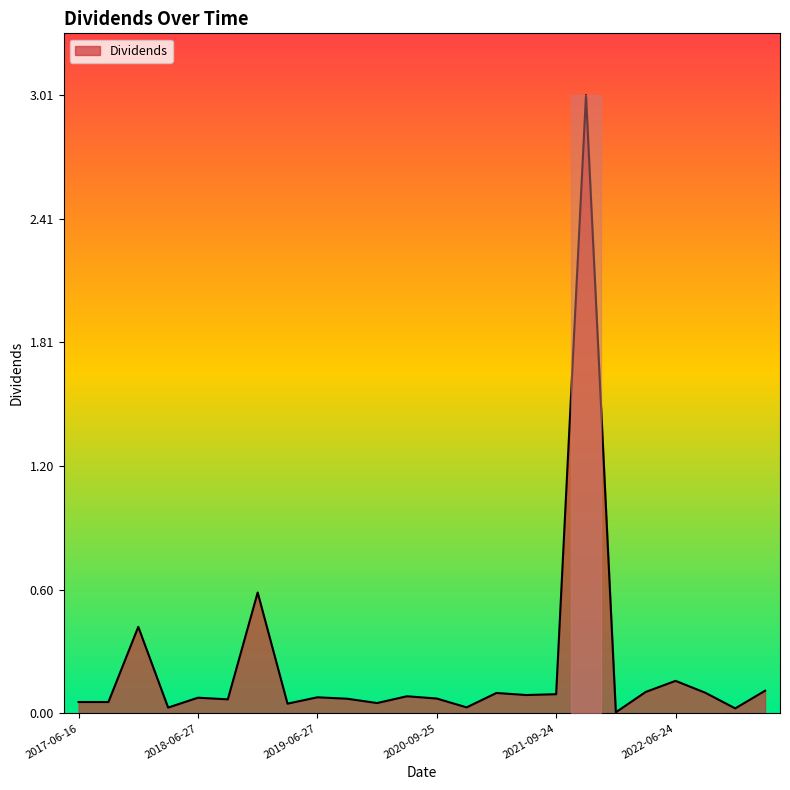

What is the greatest value displayed?

3.0